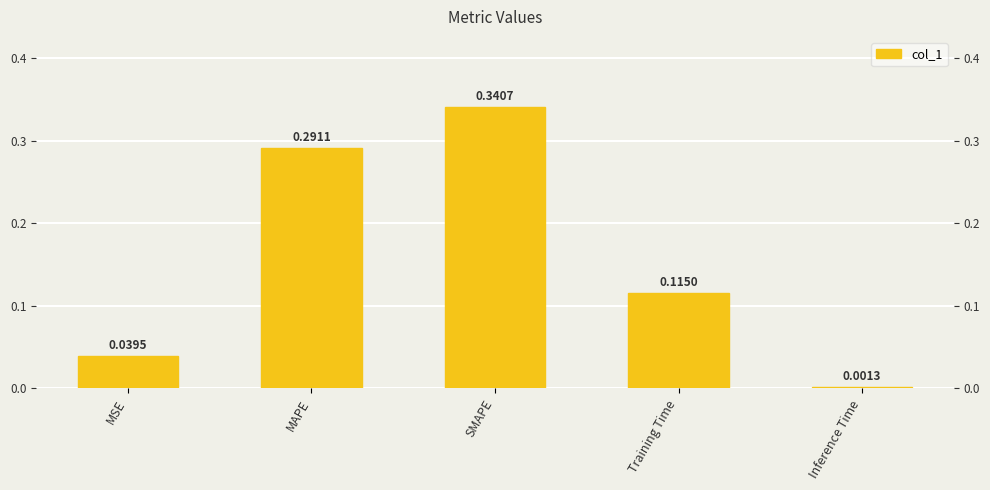

Reading right to left, extract all data points from this chart.

0.0	0.1	0.3	0.3	0.0